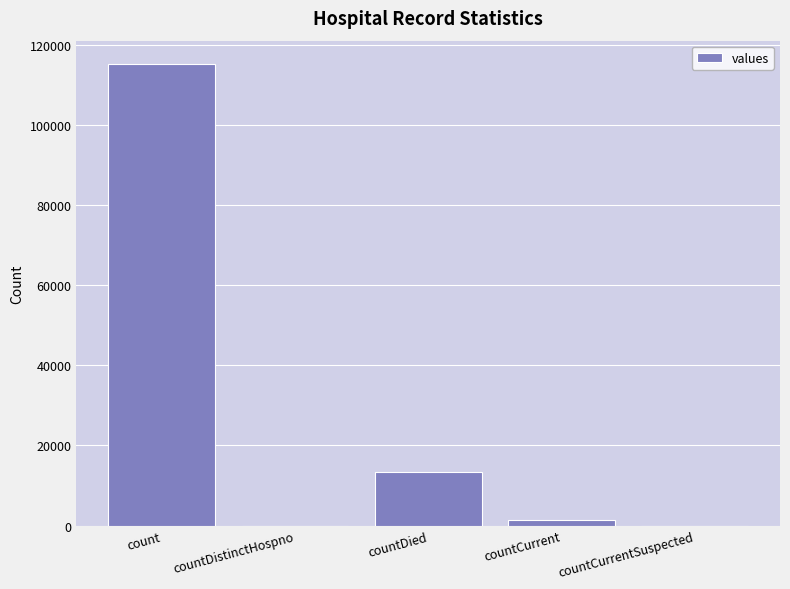

What is the average value?

26021